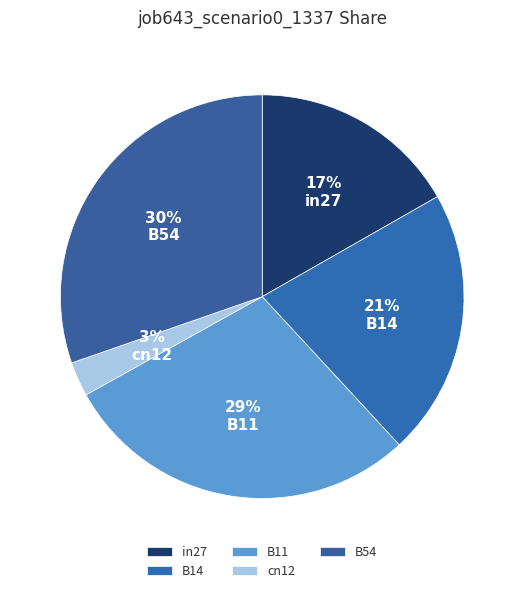

Rank the categories by value from highest to lowest.

B54, B11, B14, in27, cn12